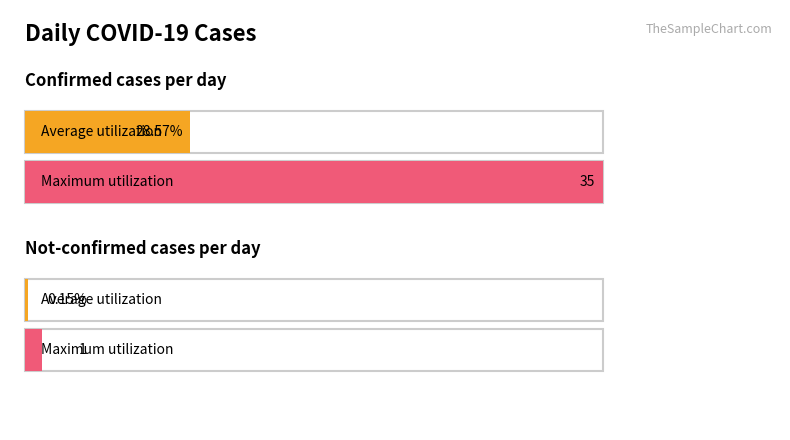

How many bars are there in each group?

2